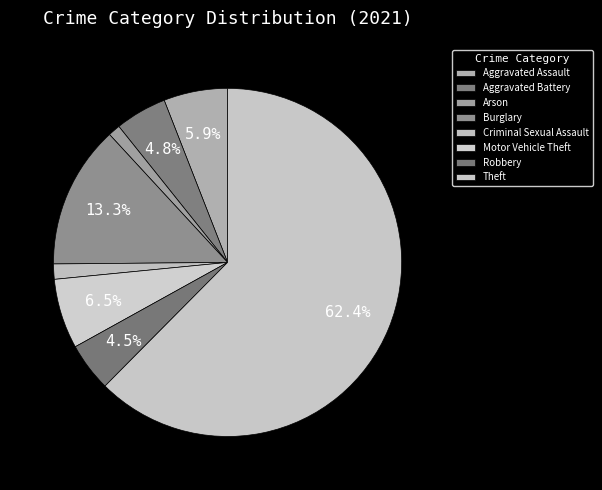

How many slices are in this pie chart?

8